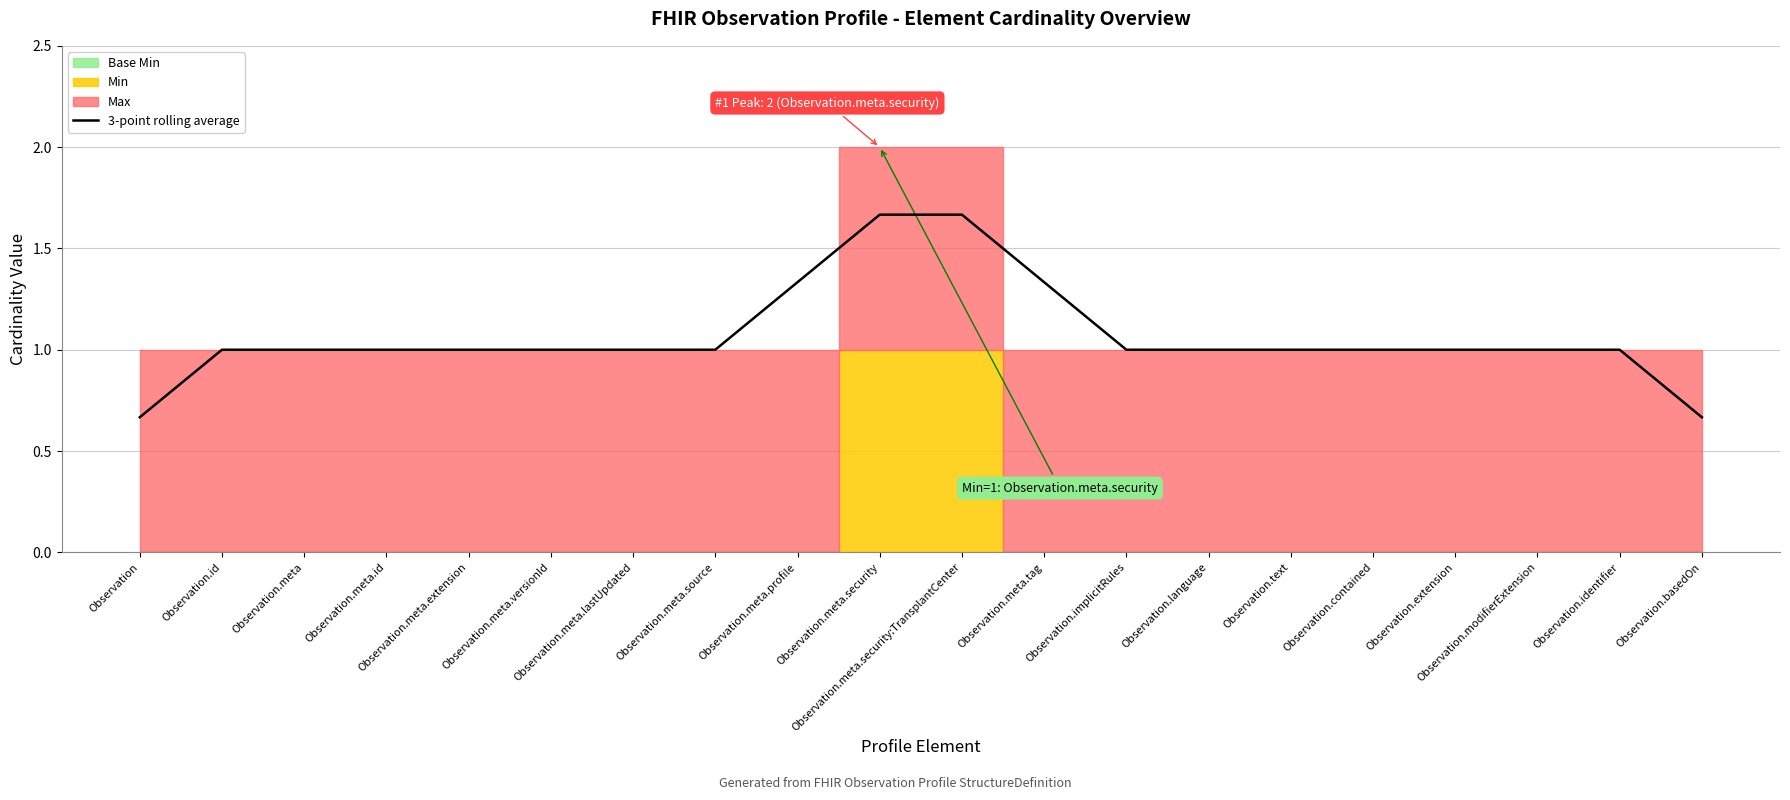

Count the values in the range 1 to 2.

18